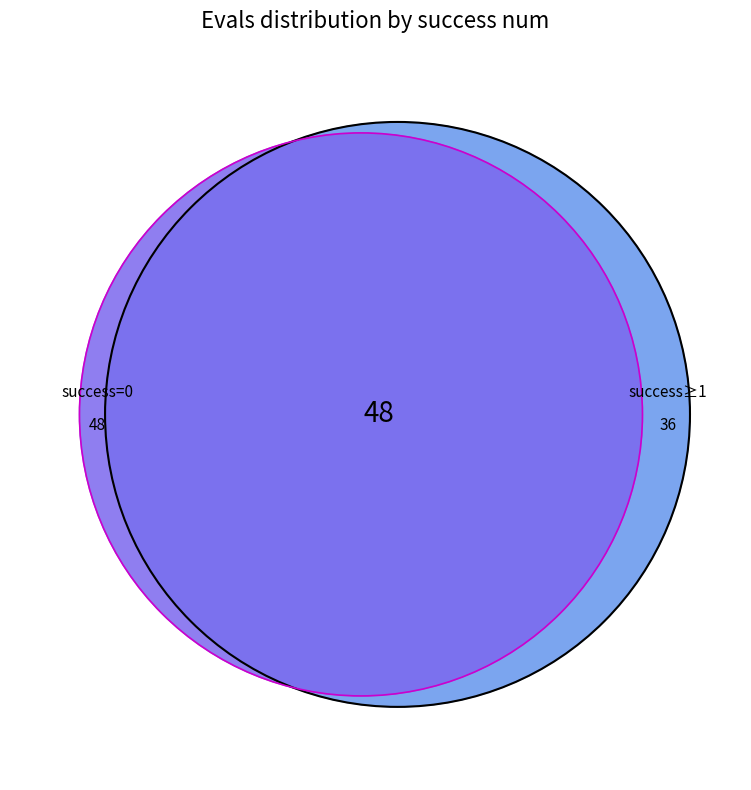

To the nearest percent, what portion does 1 represent?

13%